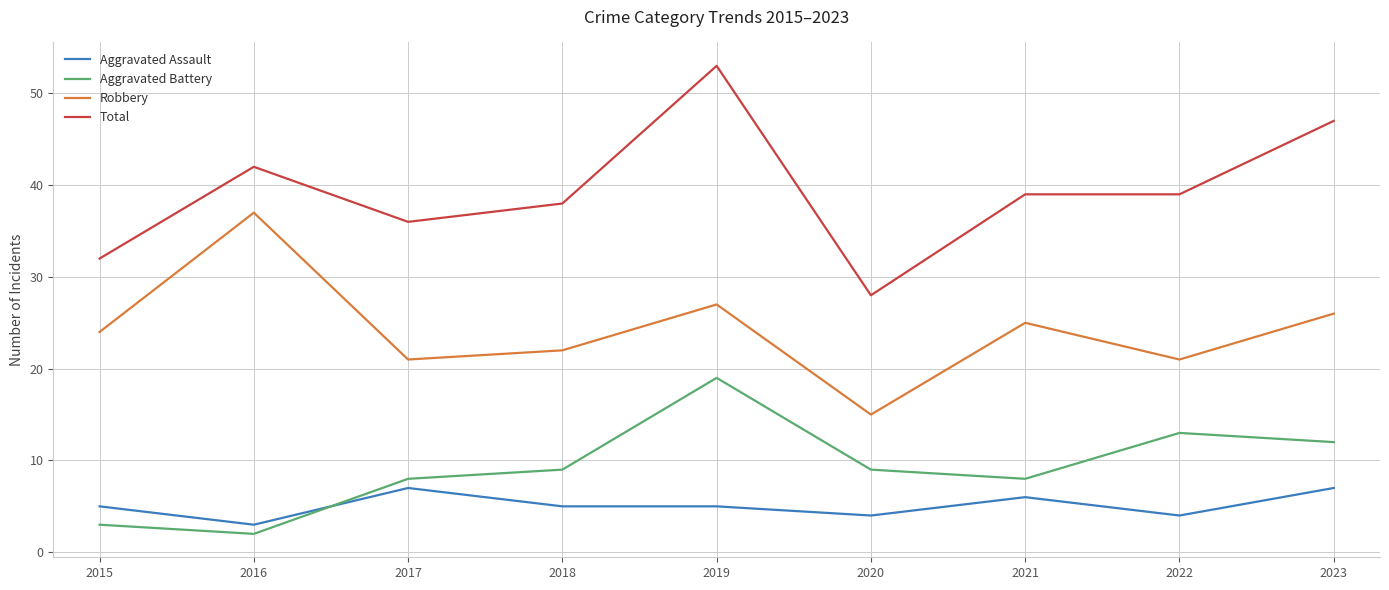

Reading left to right, transcribe all the data shown in this chart.

Aggravated Assault: 2015=5	2016=3	2017=7	2018=5	2019=5	2020=4	2021=6	2022=4	2023=7
Aggravated Battery: 2015=3	2016=2	2017=8	2018=9	2019=19	2020=9	2021=8	2022=13	2023=12
Robbery: 2015=24	2016=37	2017=21	2018=22	2019=27	2020=15	2021=25	2022=21	2023=26
Total: 2015=32	2016=42	2017=36	2018=38	2019=53	2020=28	2021=39	2022=39	2023=47